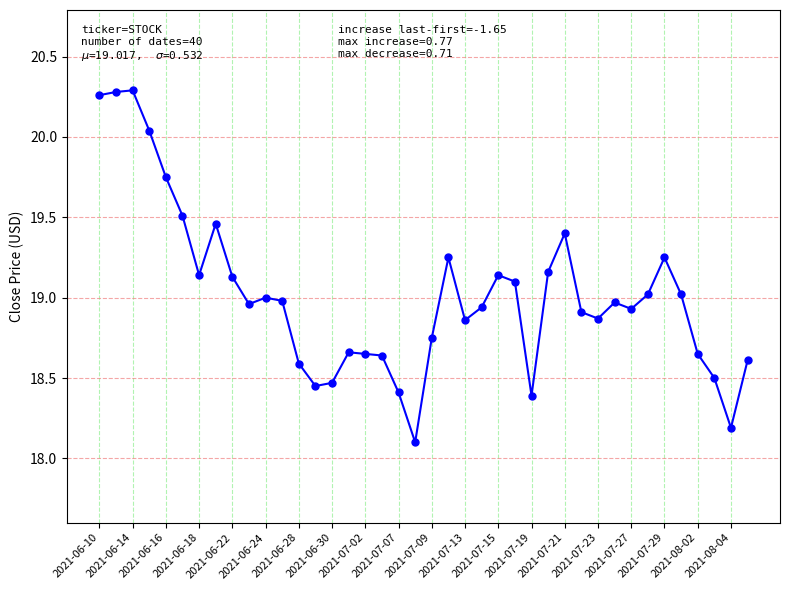

What is the sum of all values?

760.7